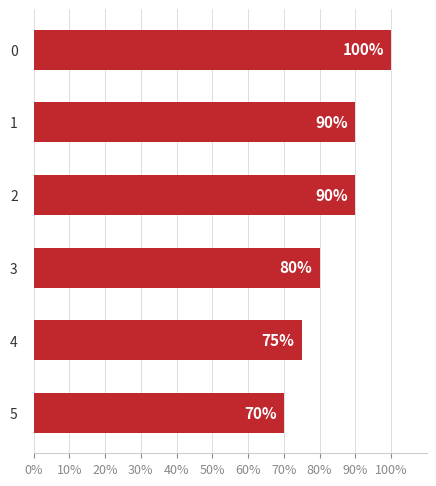

What is the change in value from 1 to 5?

-20